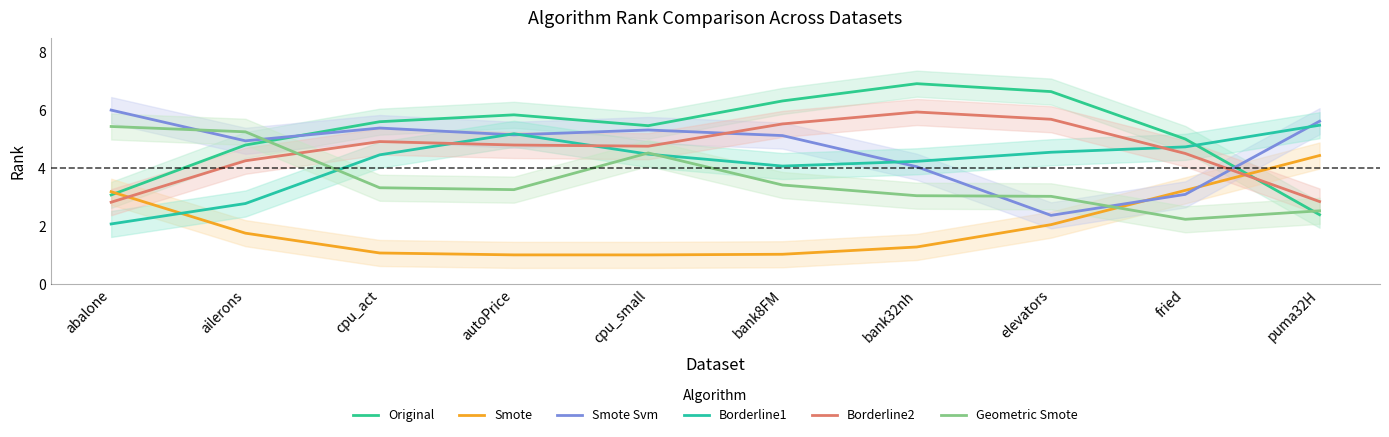

What is the value of the Borderline1 point at the 6th from the left?

4.1